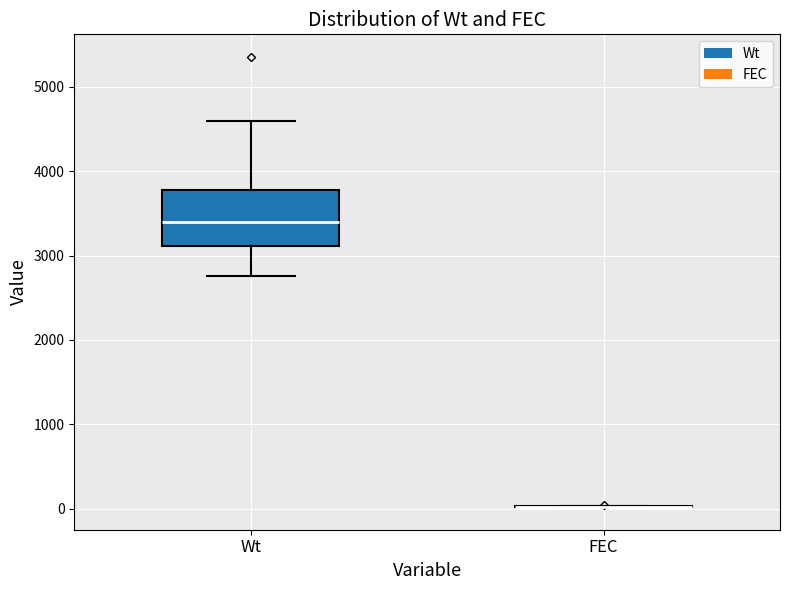

Reading left to right, transcribe this box plot: for each box, give where its median line is, the range the box spans, and where its two whiskers end, as read against the y-axis. The values are not printed on the chart, so give them approximately, as read against the axis.

Wt: median 3400, box 3100 to 3800, whiskers 2800 to 4600
FEC: box collapsed to a line at 0, whiskers 0 to 0